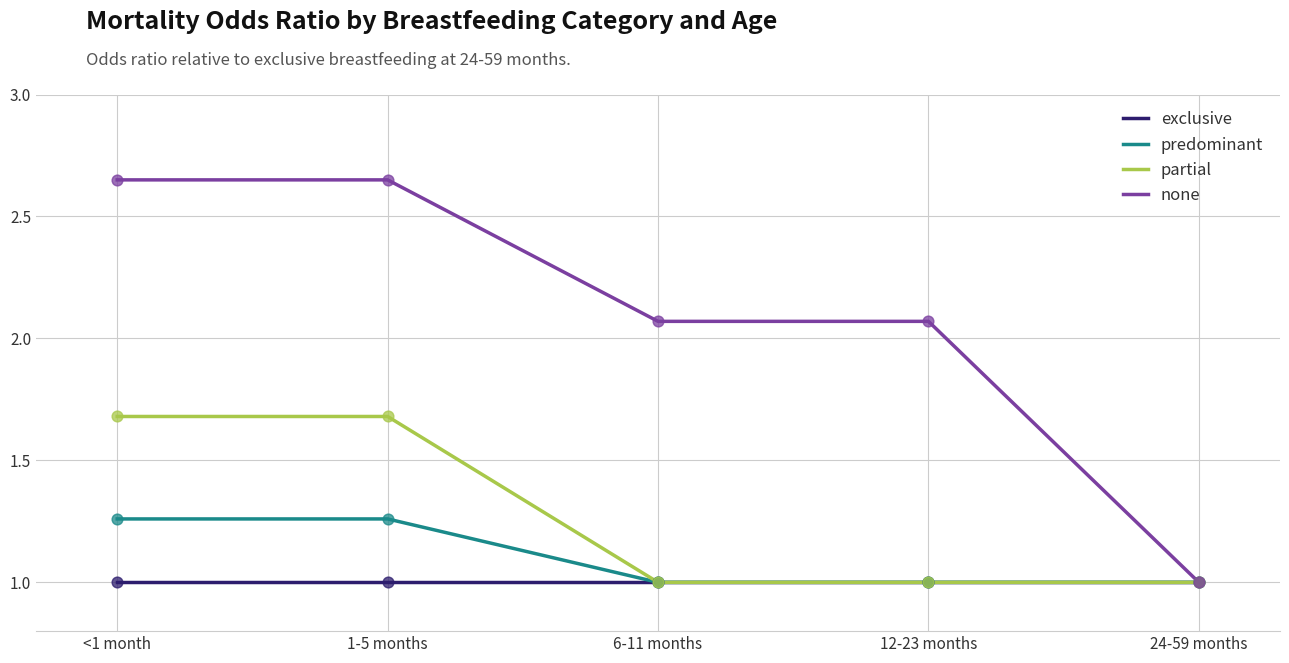

Is the value of exclusive at <1 month greater than the value of none at 1-5 months?

No